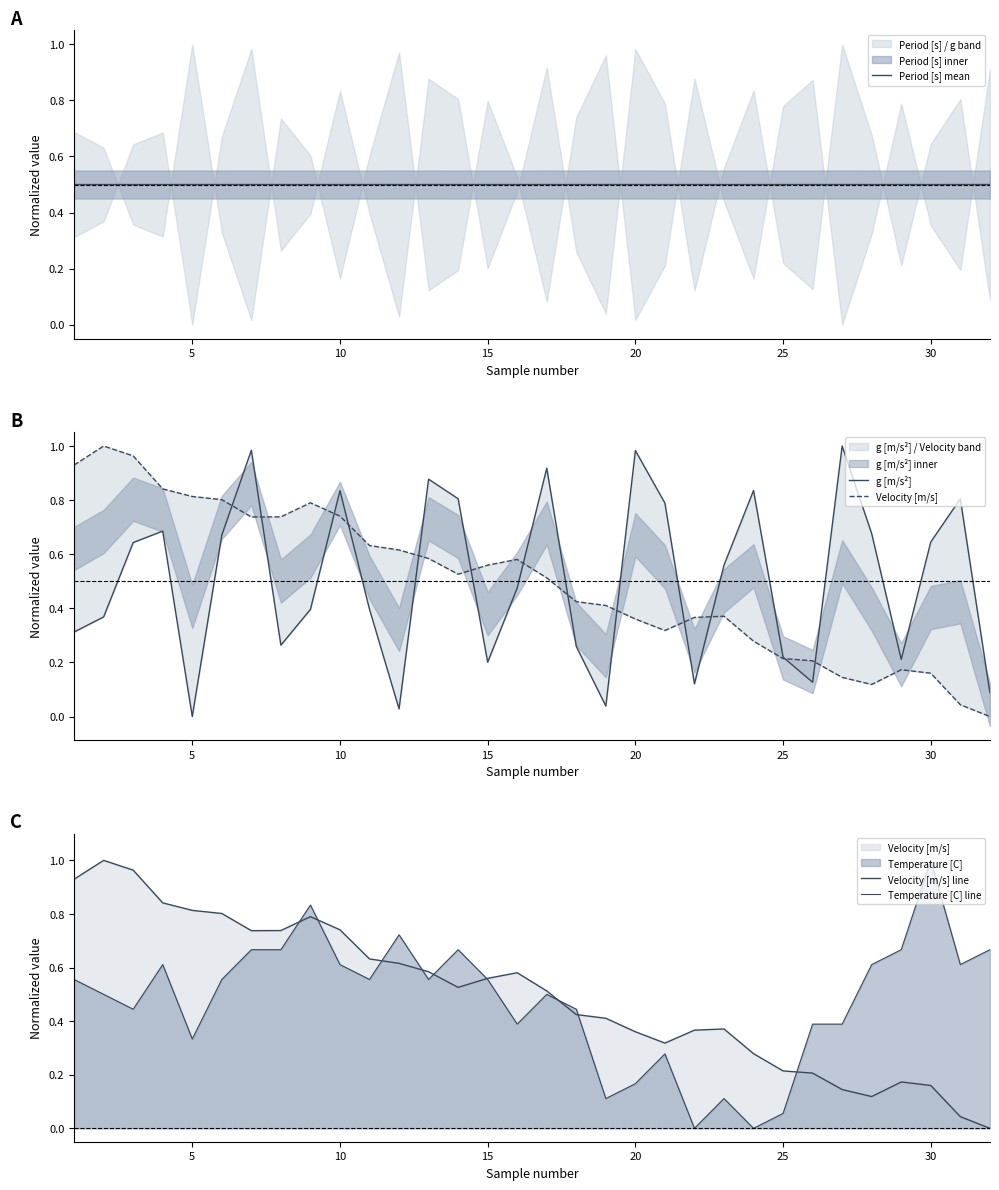

What is the spread (max minus min) of values at 25?

0.3